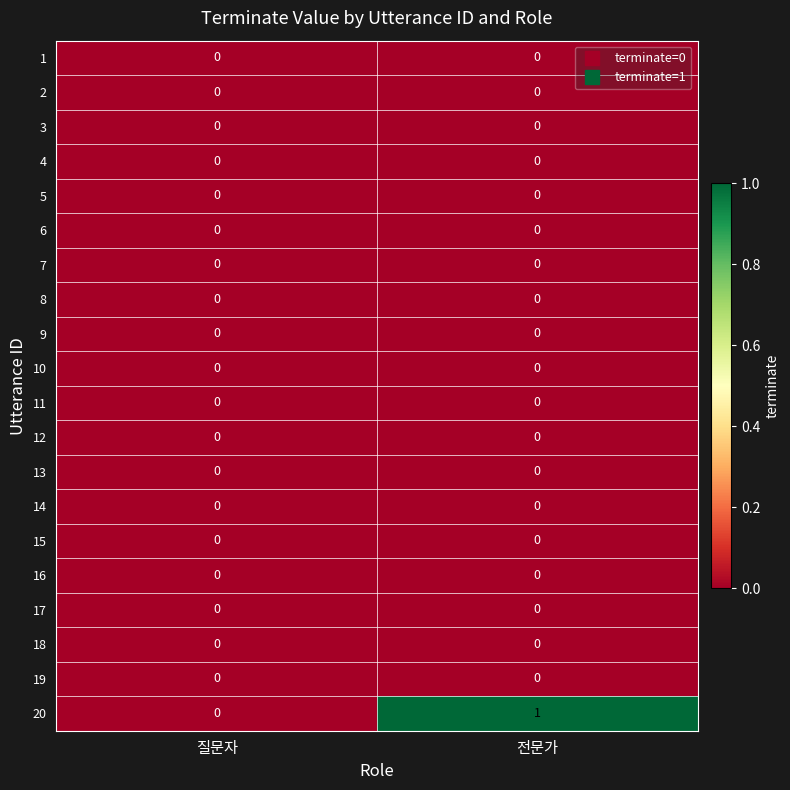

Which category has the highest value across all series?

전문가